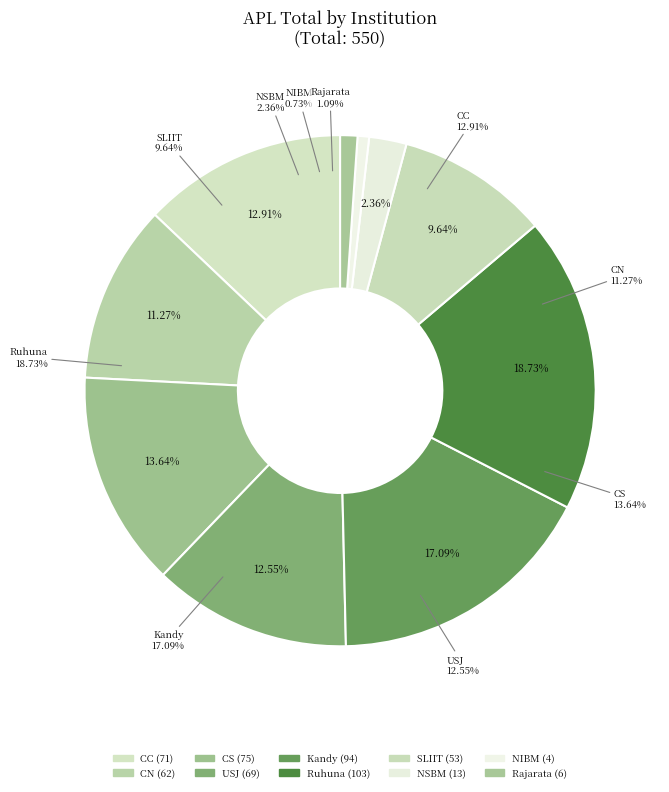

Which slice is the smallest?

NIBM